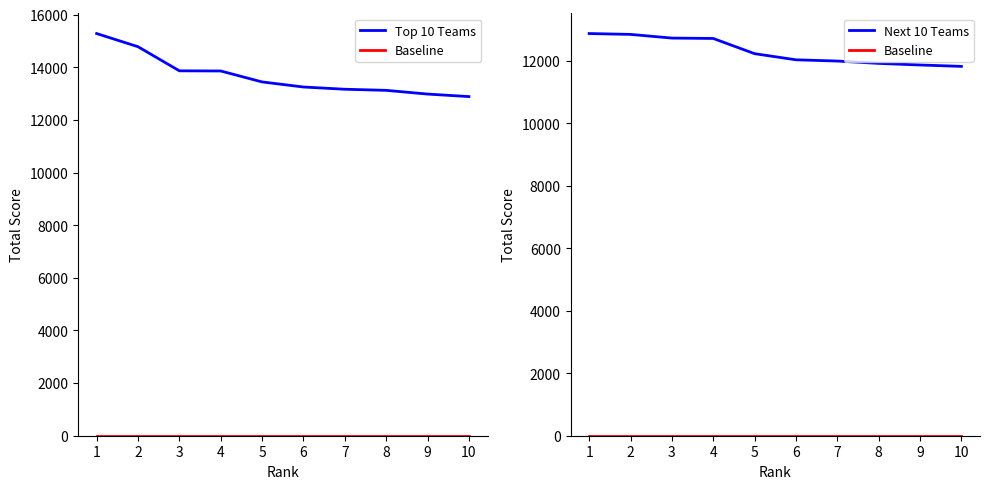

Rank the series by their maximum value, from lowest to highest.

Baseline, Next 10 Teams, Top 10 Teams